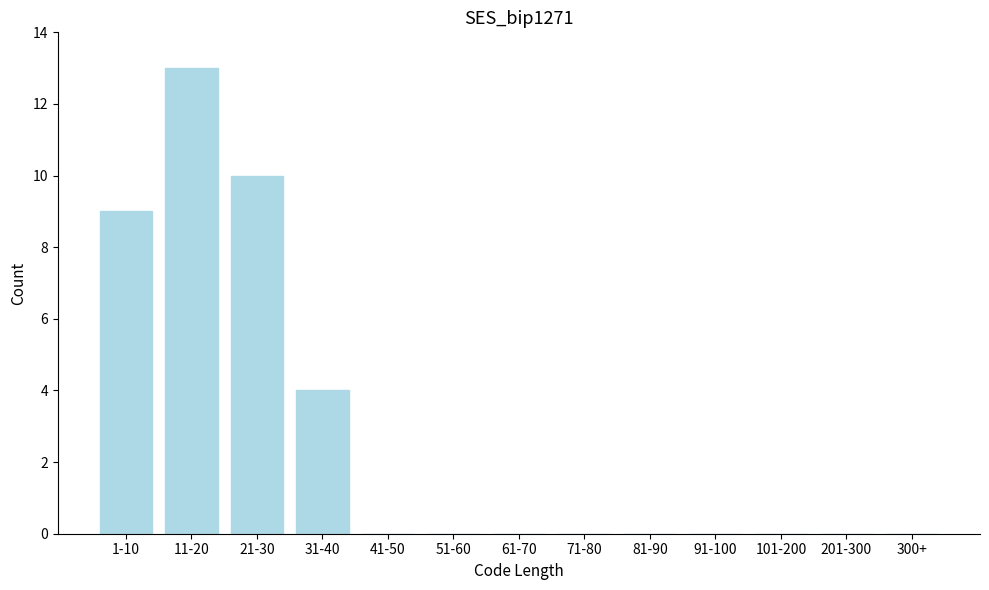

Reading right to left, list all the values displayed in this chart.

300+=0	201-300=0	101-200=0	91-100=0	81-90=0	71-80=0	61-70=0	51-60=0	41-50=0	31-40=4	21-30=10	11-20=13	1-10=9